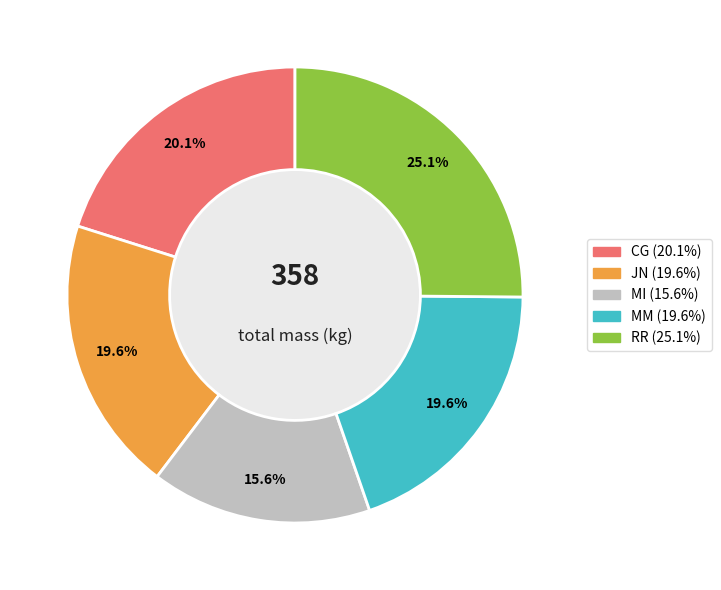

Is it true that MM is 5% of the pie?

False